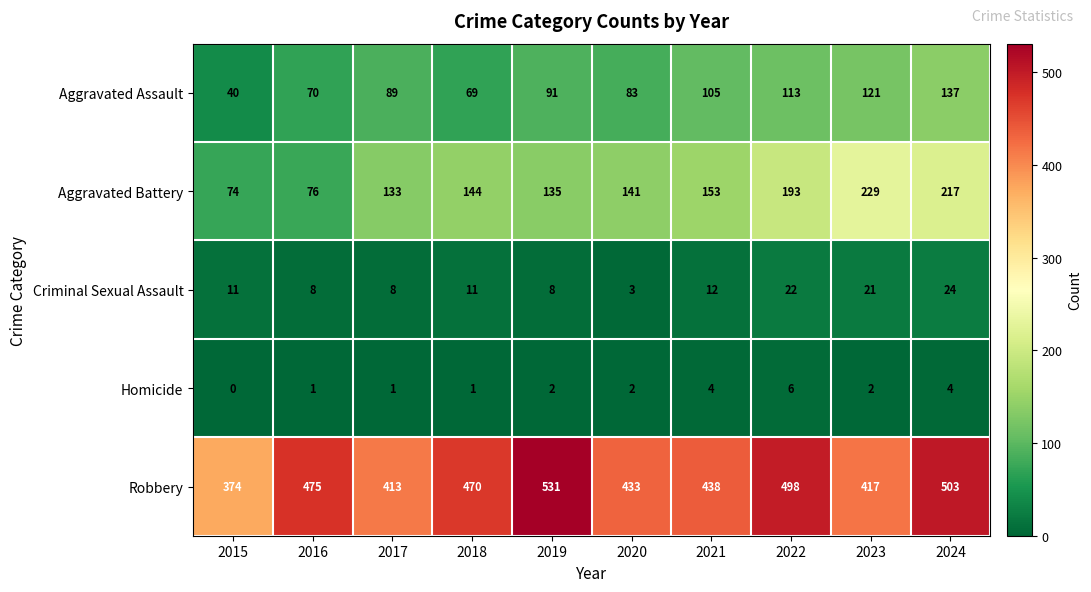

At 2020, list the series in order from smallest to largest.

Homicide, Criminal Sexual Assault, Aggravated Assault, Aggravated Battery, Robbery